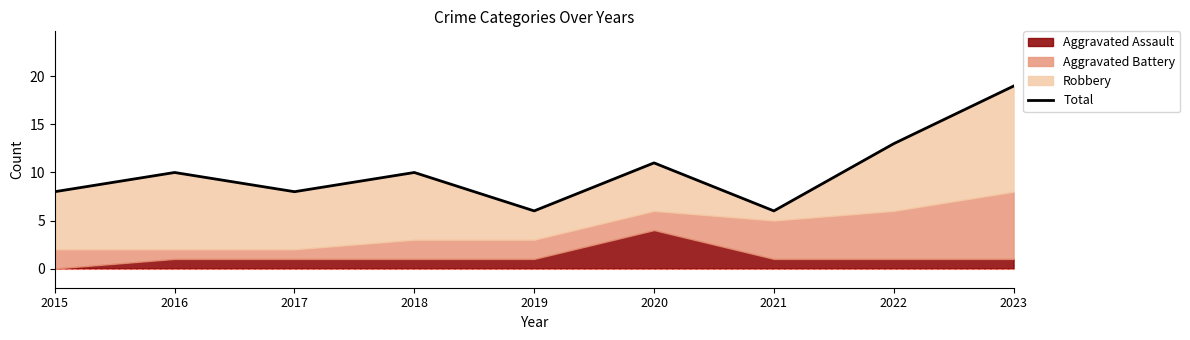

What is the change in value from 2016 to 2023?

+9